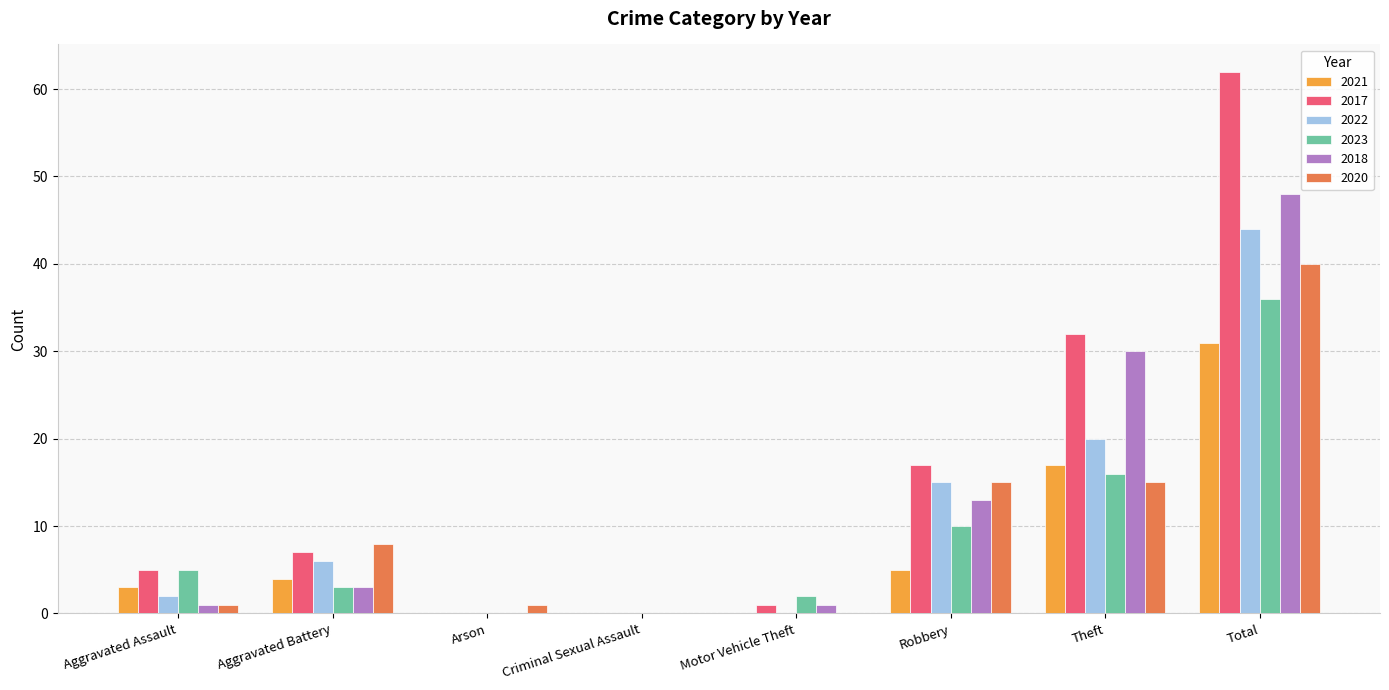

Is the value of 2020 at Aggravated Assault greater than the value of 2021 at Aggravated Assault?

No